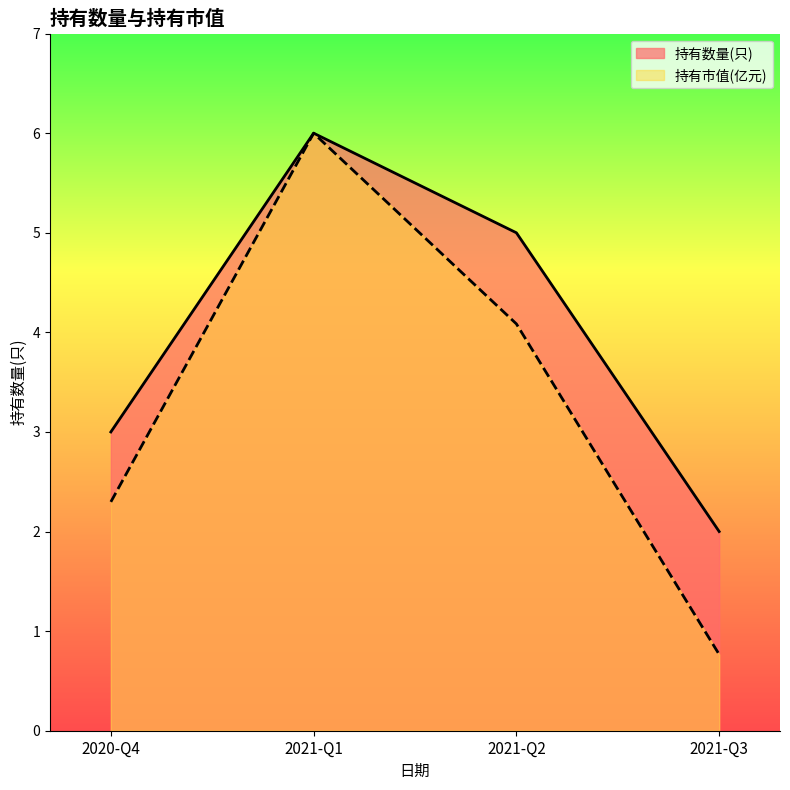

True or false: 持有数量(只) and 持有市值(亿元) cross at least once.

False